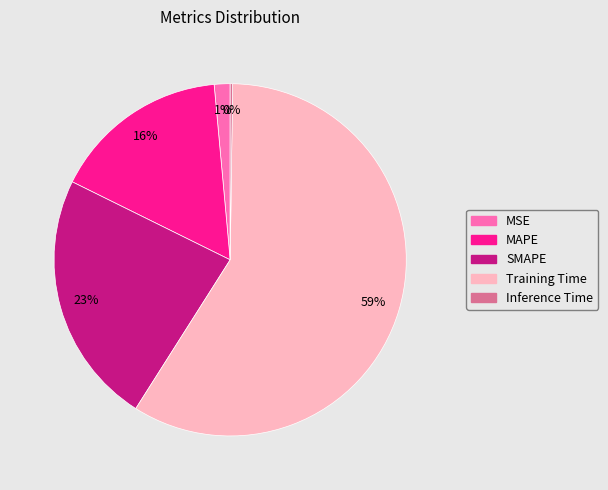

To the nearest percent, what is the difference between the SMAPE and MSE slice percentages?

22%